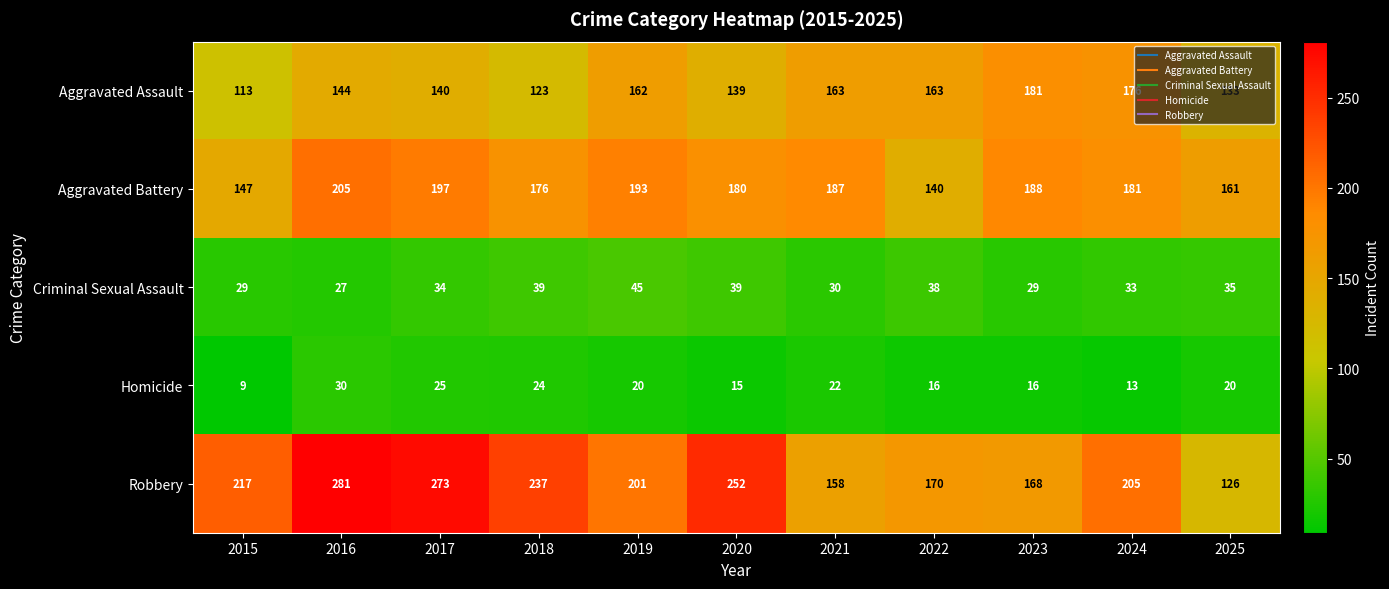

How many categories are shown in the chart?

11